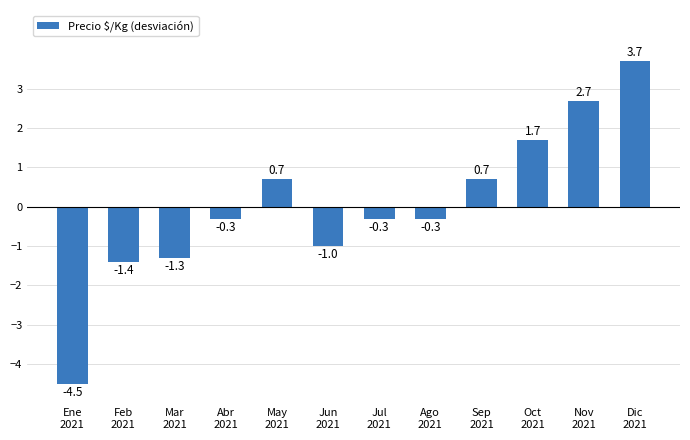

The chart shows a value of -0.8 at Feb
2021. True or false?

False